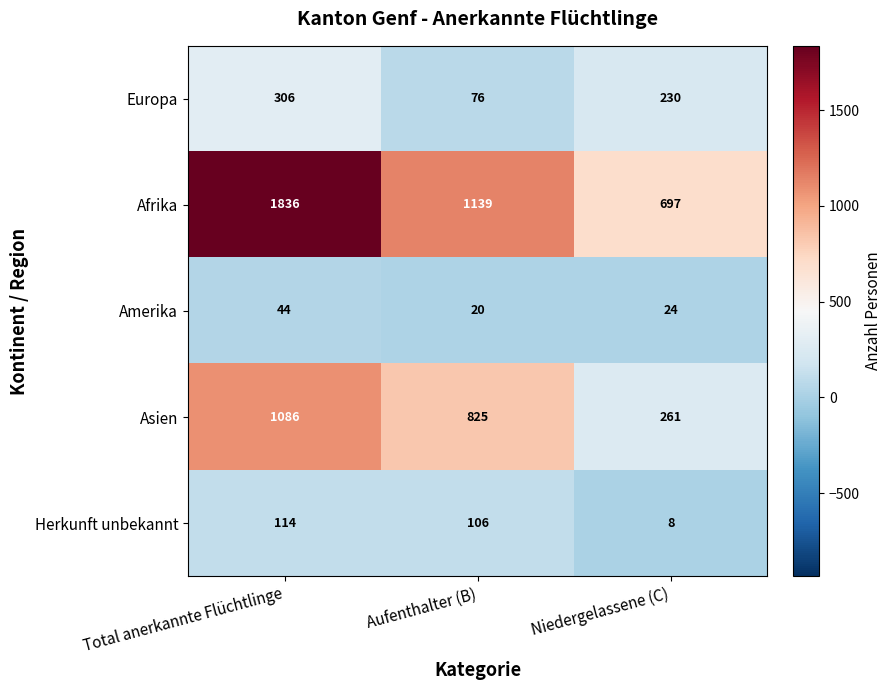

What is the total value across all series at Total anerkannte Flüchtlinge?

3386